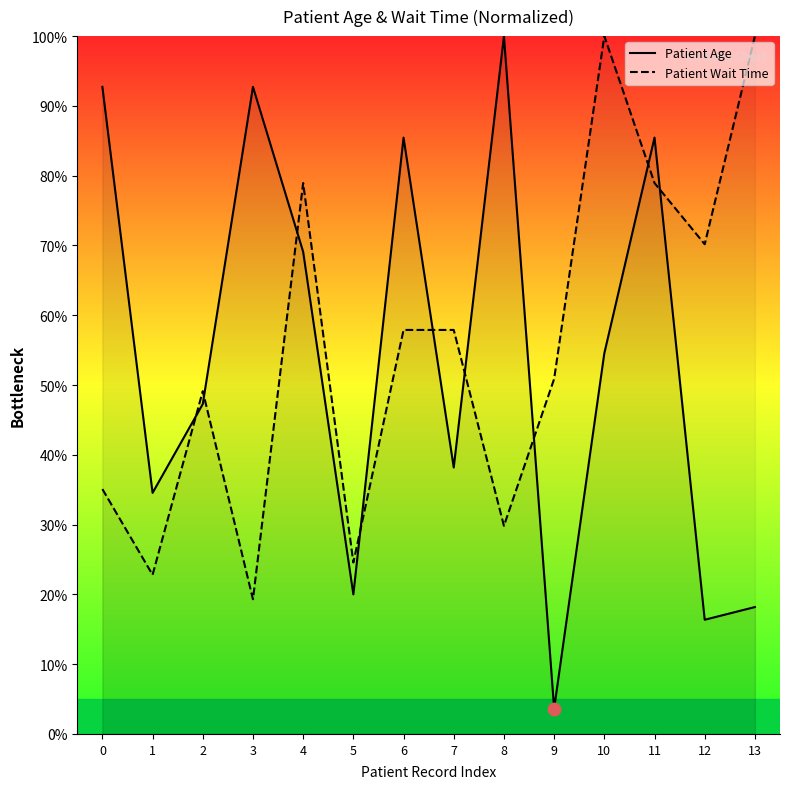

Is the value of Patient Age at 2 greater than the value of Patient Wait Time at 3?

Yes